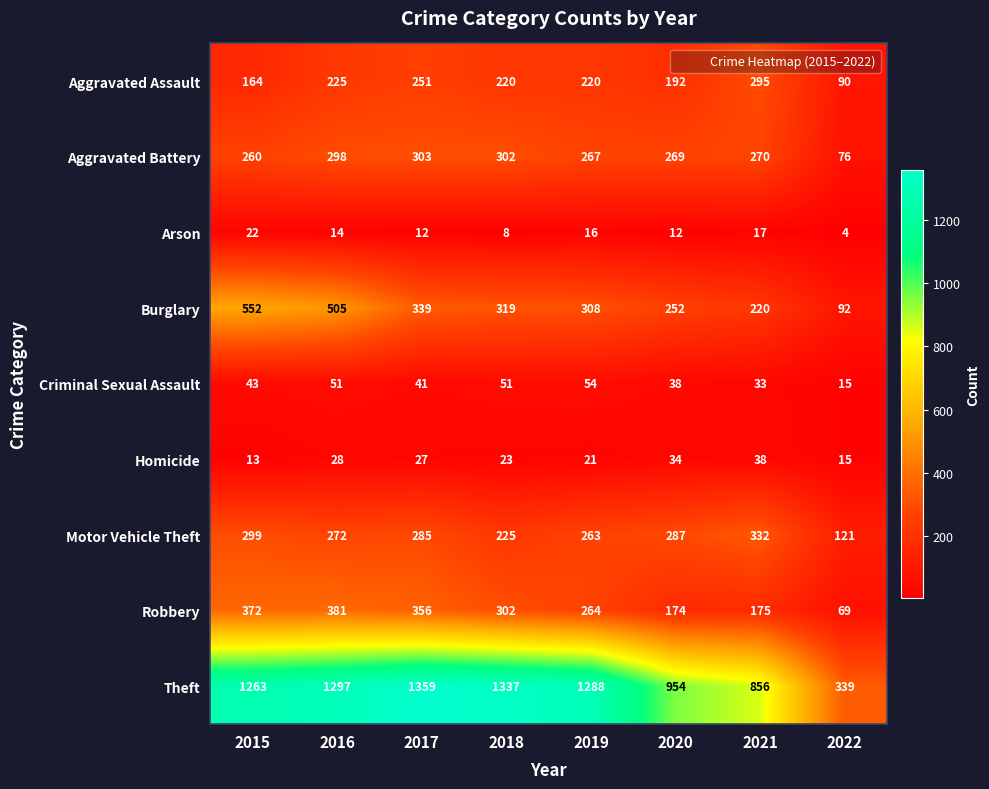

True or false: Homicide has a value of 15 at 2022.

True